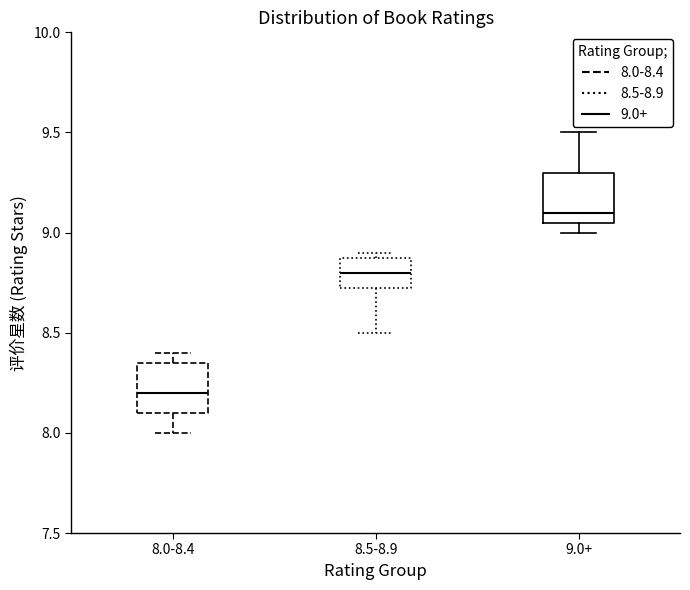

Where does the lower whisker of the box for 8.5-8.9 end on the y-axis? The values are not printed on the chart, so give them approximately, as read against the axis.

8.50